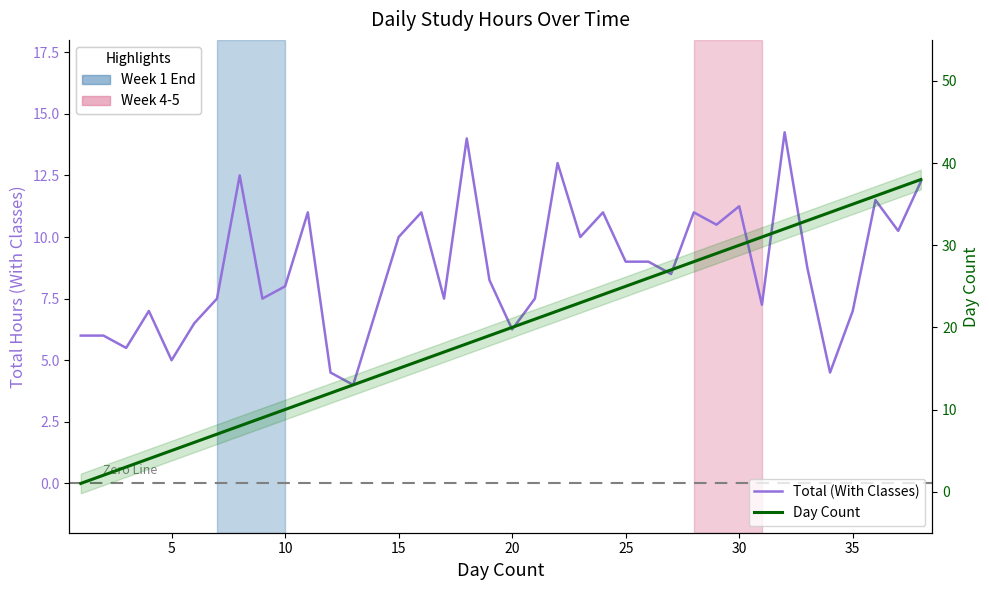

At which category is the sum across all series the highest?

38